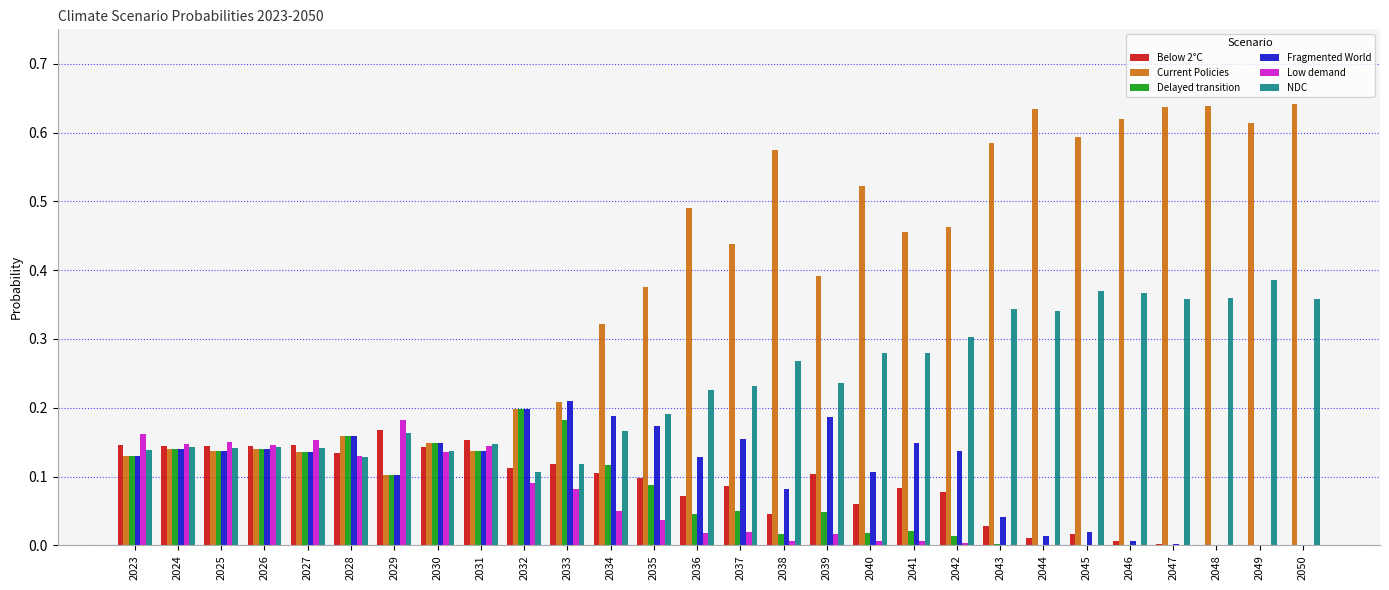

What is the total value across all series at 2023?

0.8